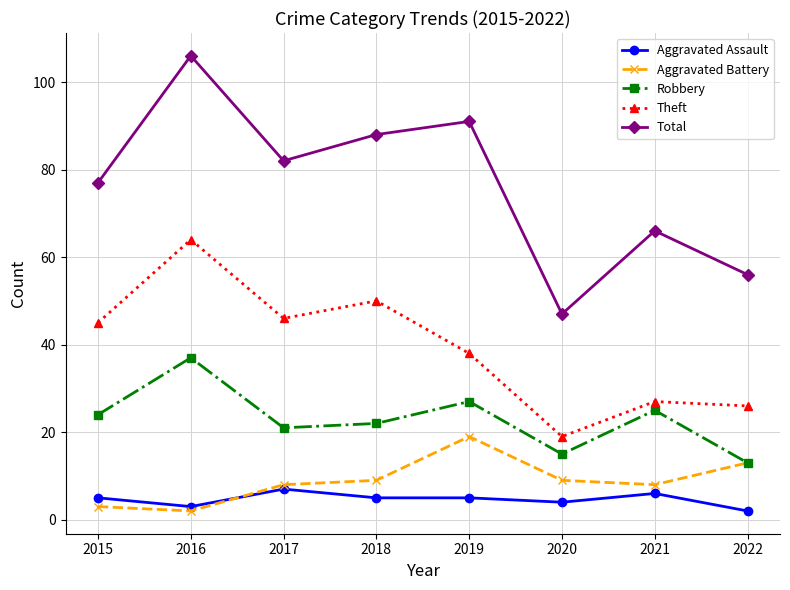

The Aggravated Battery series shows 19 at 2022. True or false?

False